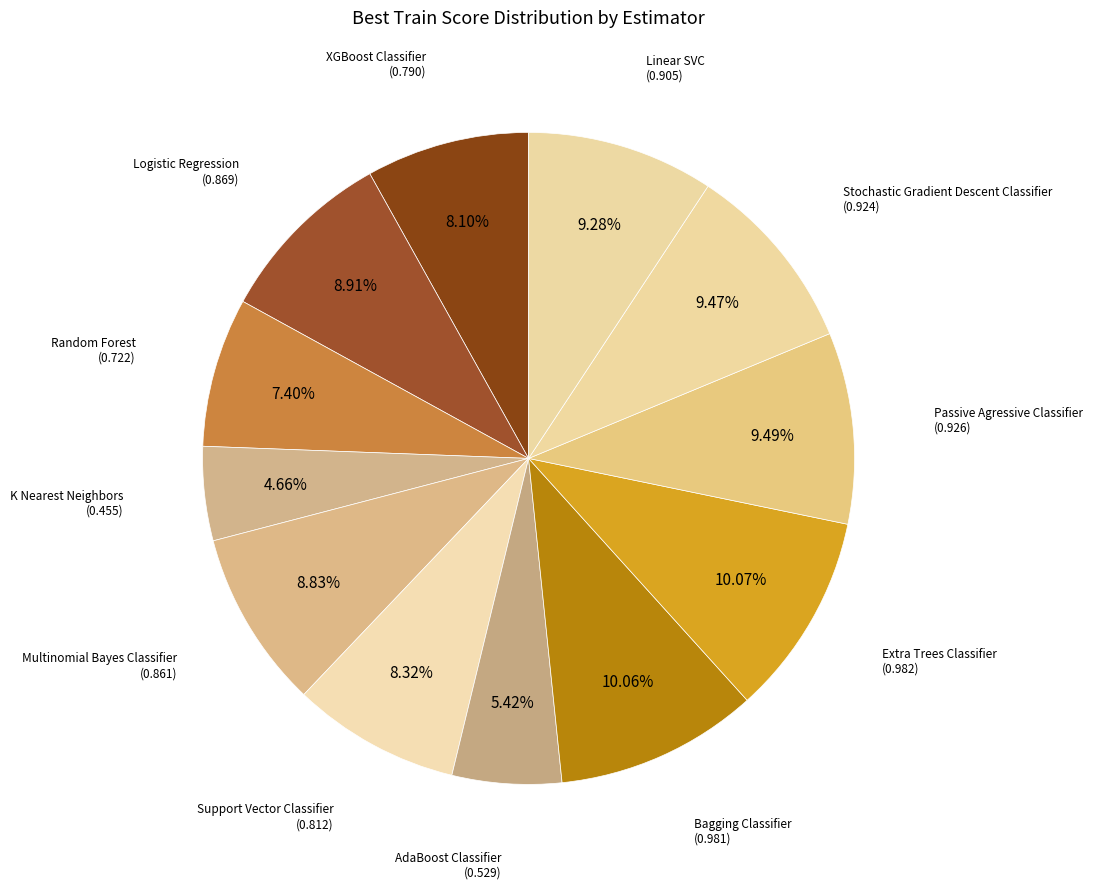

How many segments does this pie chart have?

12